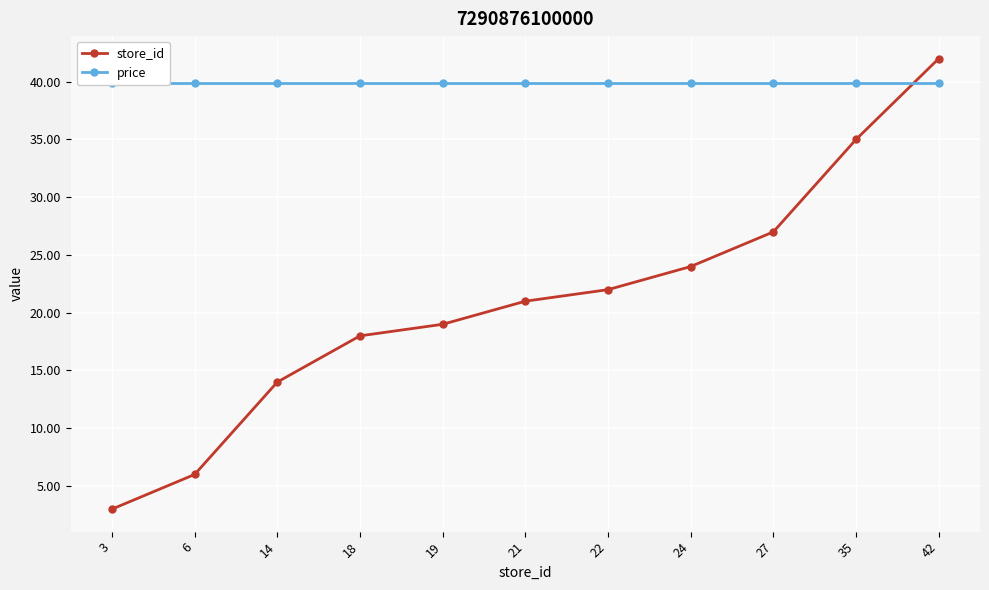

Between 14 and 18, which series saw the biggest shift?

store_id